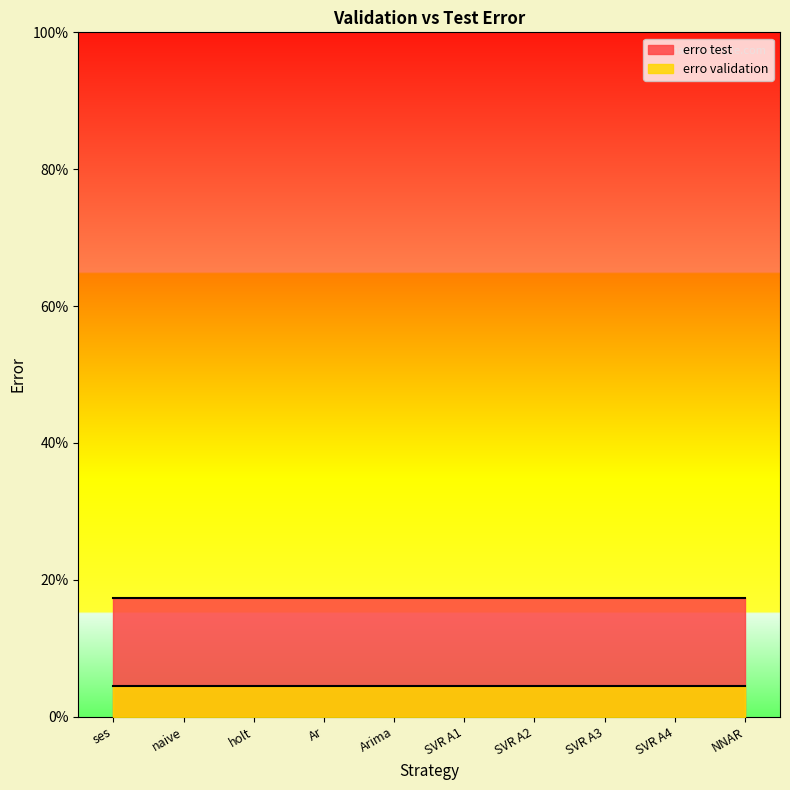

True or false: erro validation and erro test cross at least once.

False